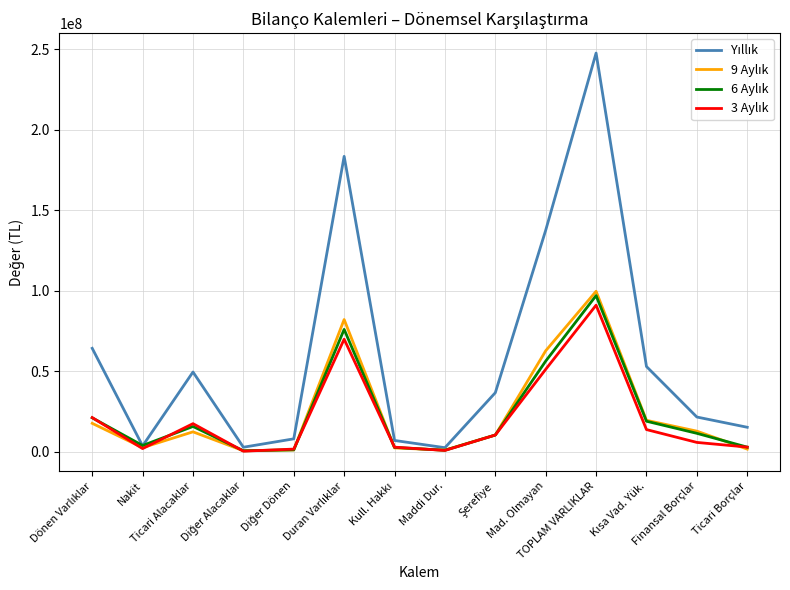

What is the greatest value displayed?

247709031